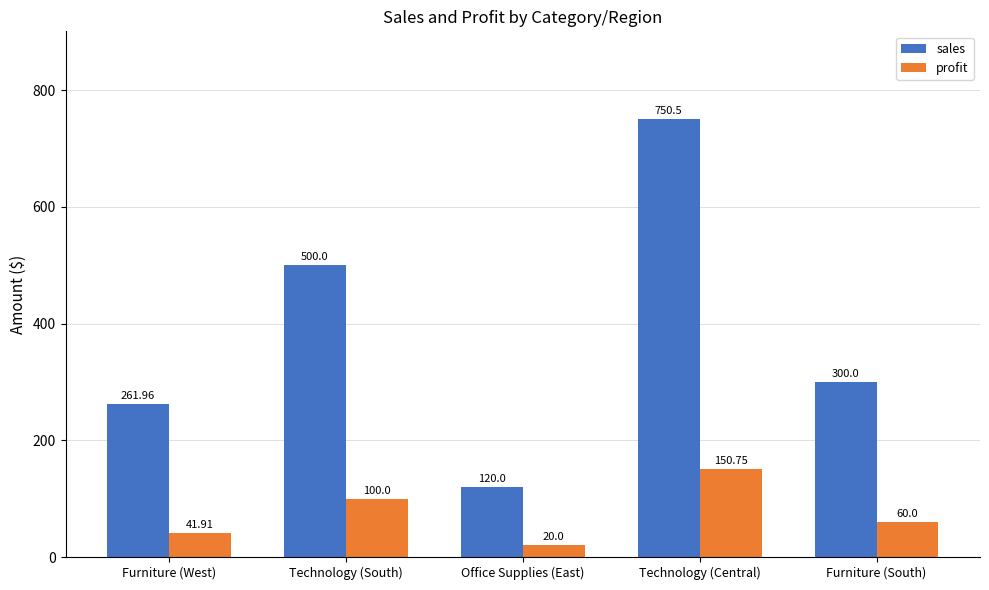

At which label does sales first exceed 300?

Technology (South)